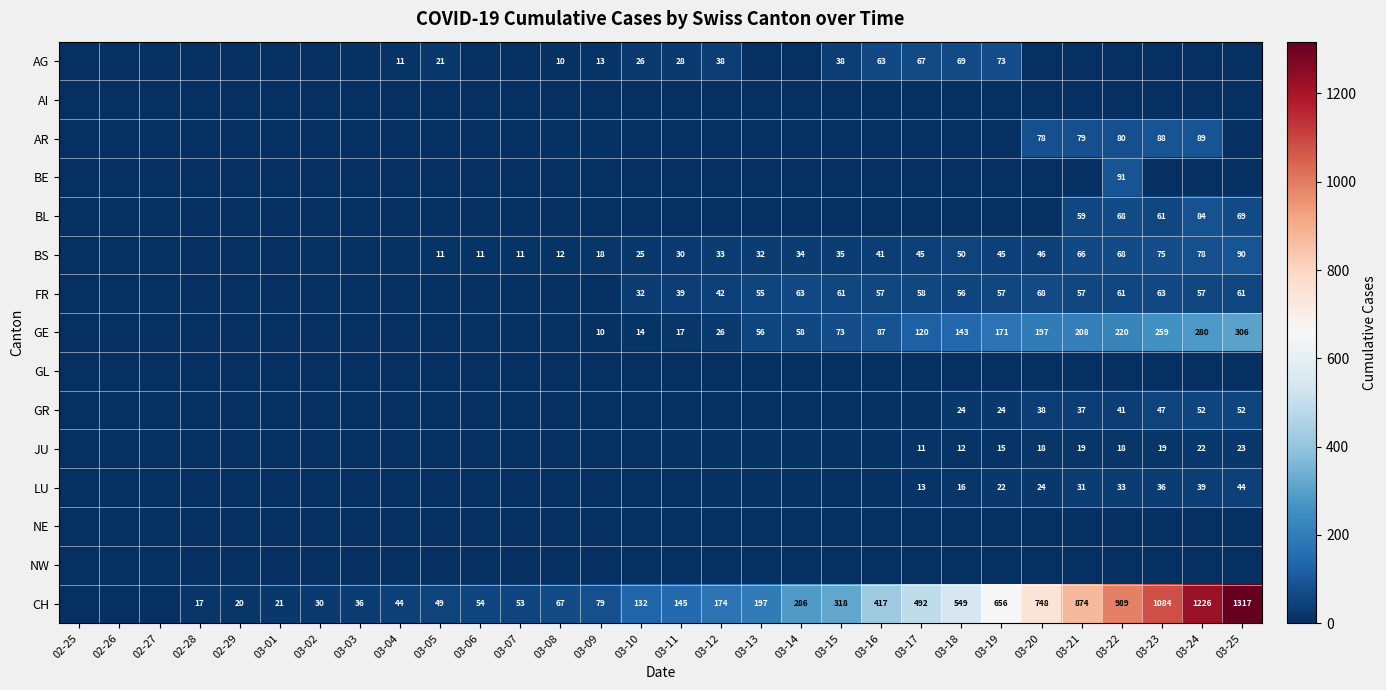

Which label corresponds to the largest value in the chart?

03-25